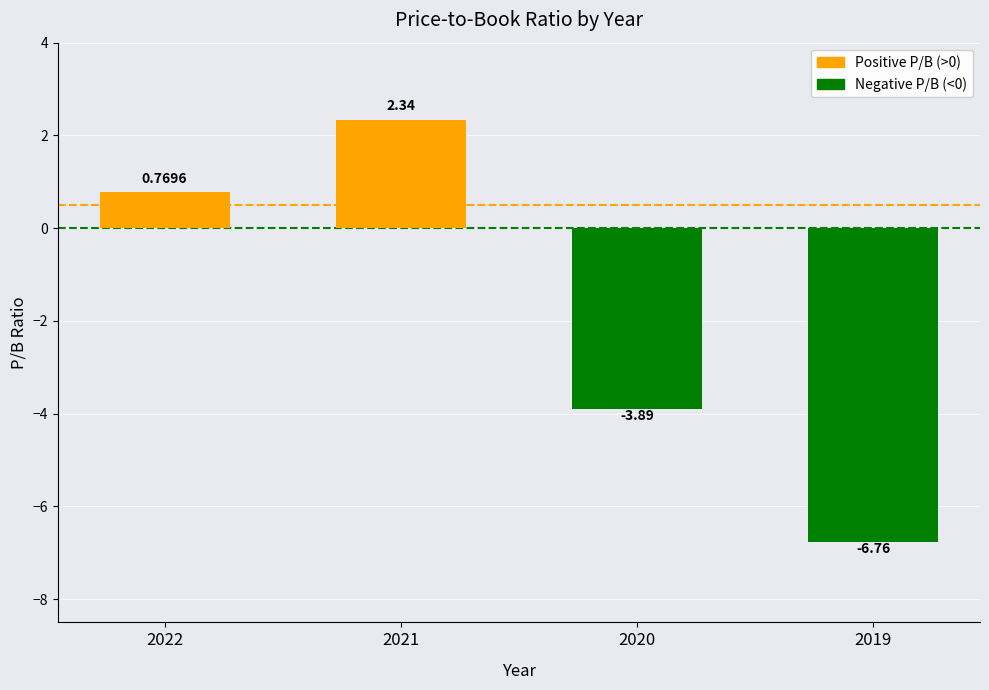

How many values are below 0?

2